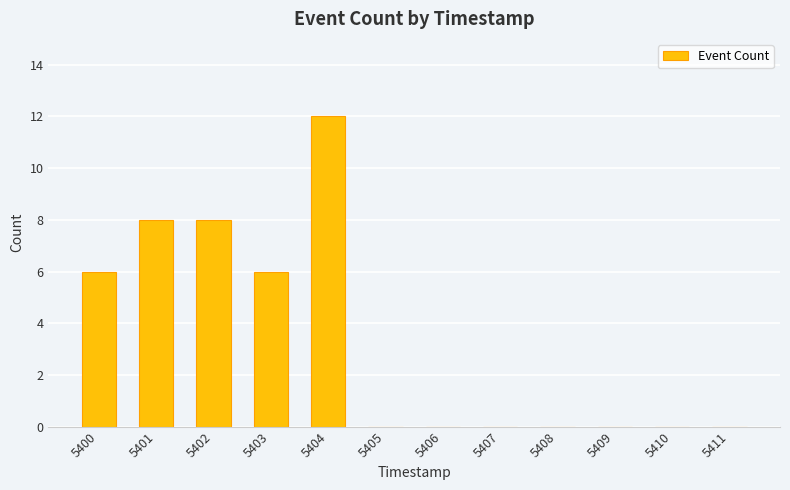

What is the maximum value shown in the chart?

12